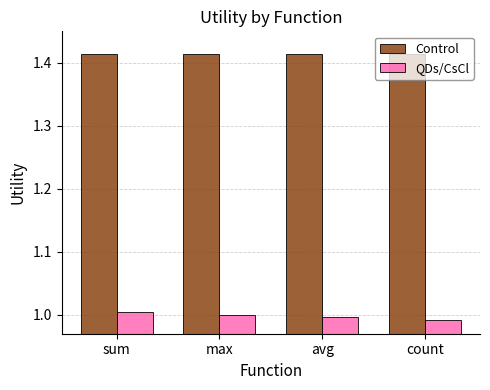

How many data points does each series have?

4